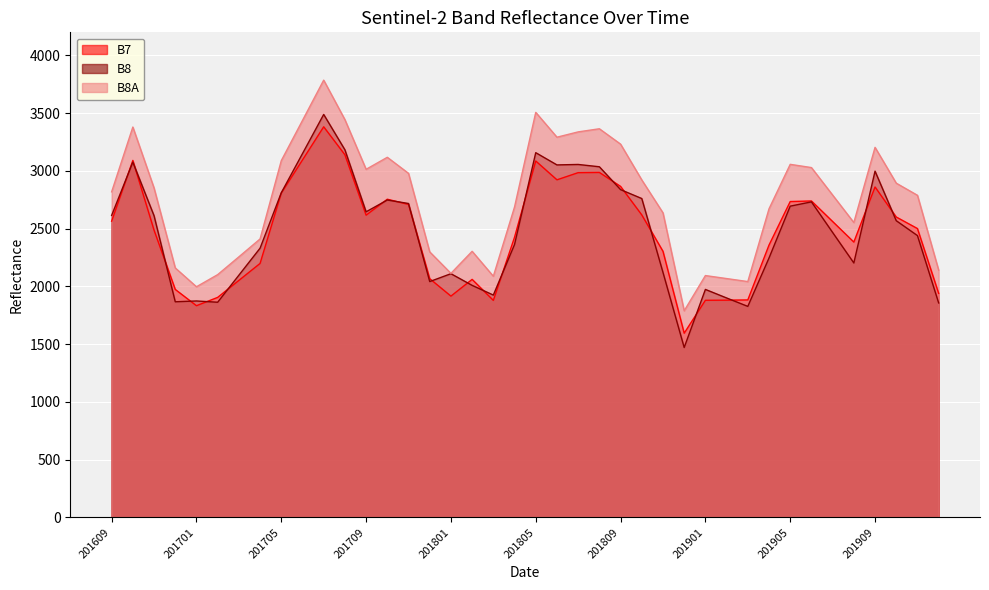

The B7 series shows 3091 at 201610. True or false?

True